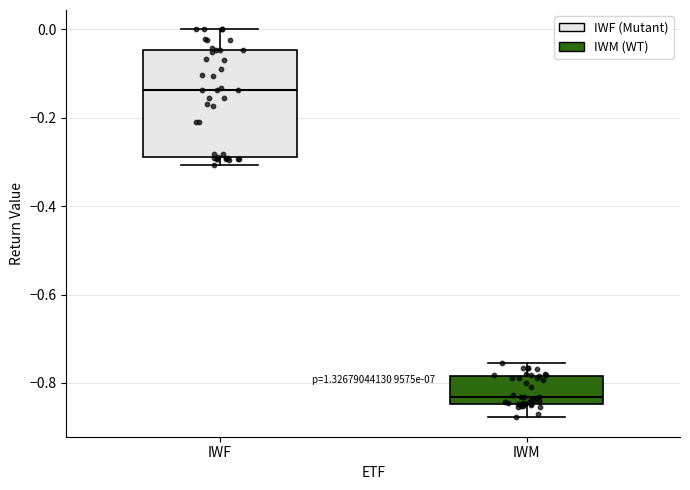

Where does the median line of the box for IWF sit on the y-axis? The values are not printed on the chart, so give them approximately, as read against the axis.

-0.14